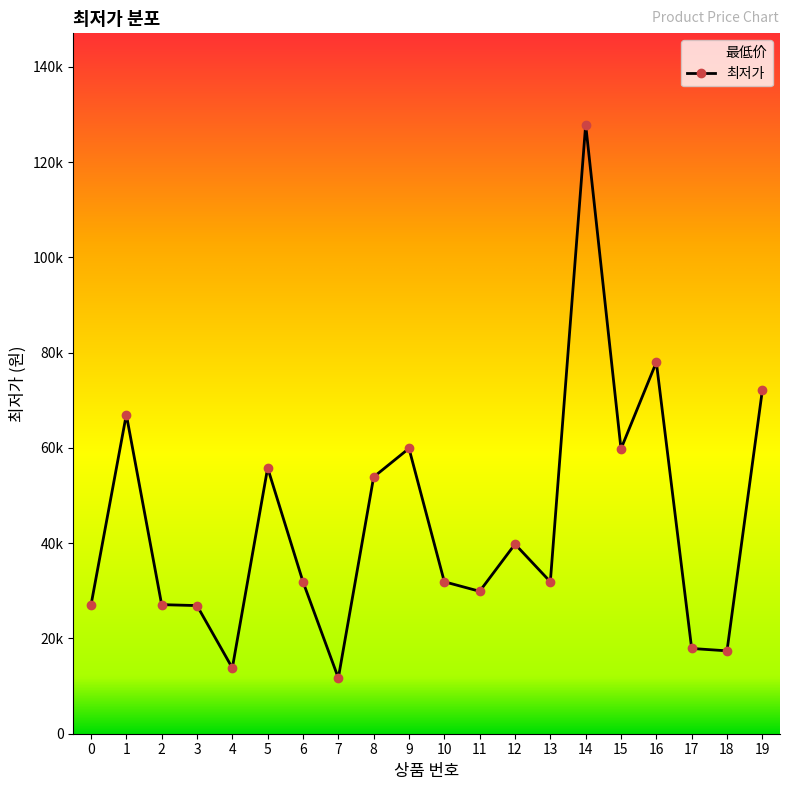

The value at 5 is 55800. True or false?

True